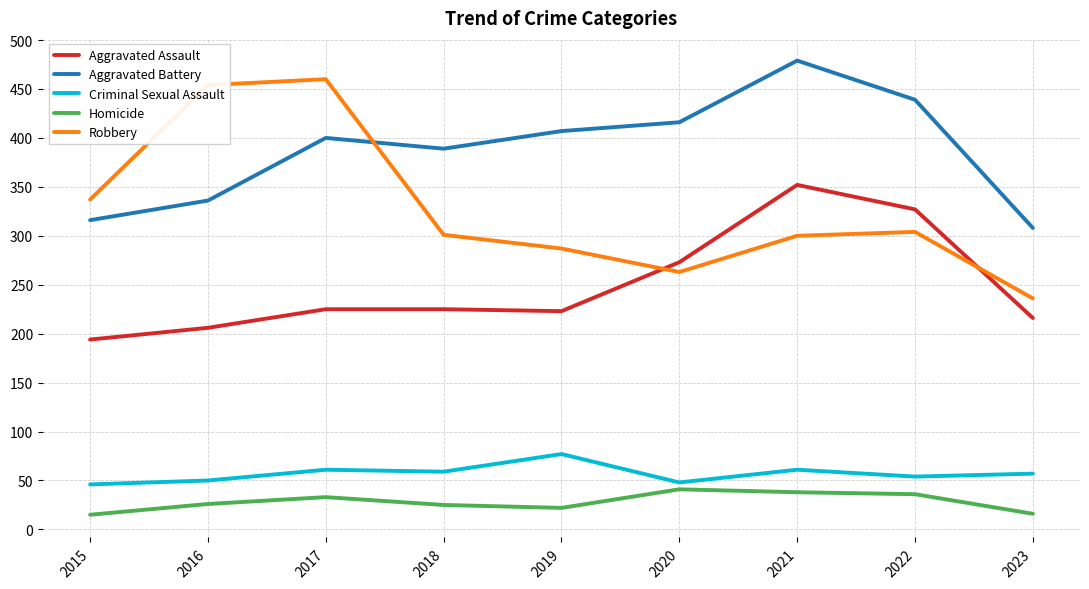

What is the minimum value shown in the chart?

15